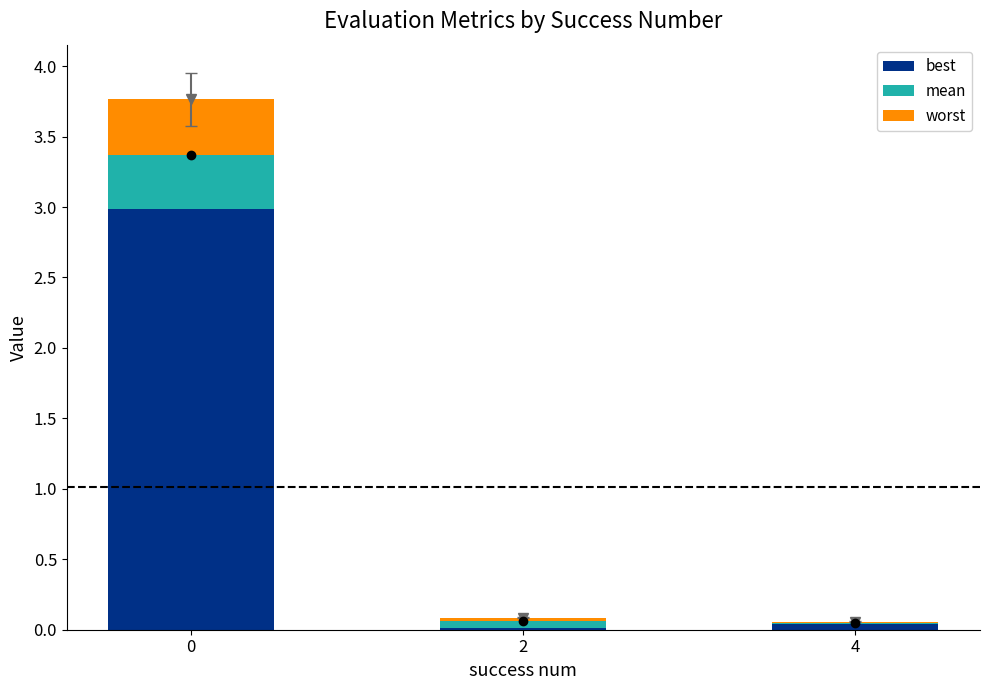

What is the sum of all best values?

3.0